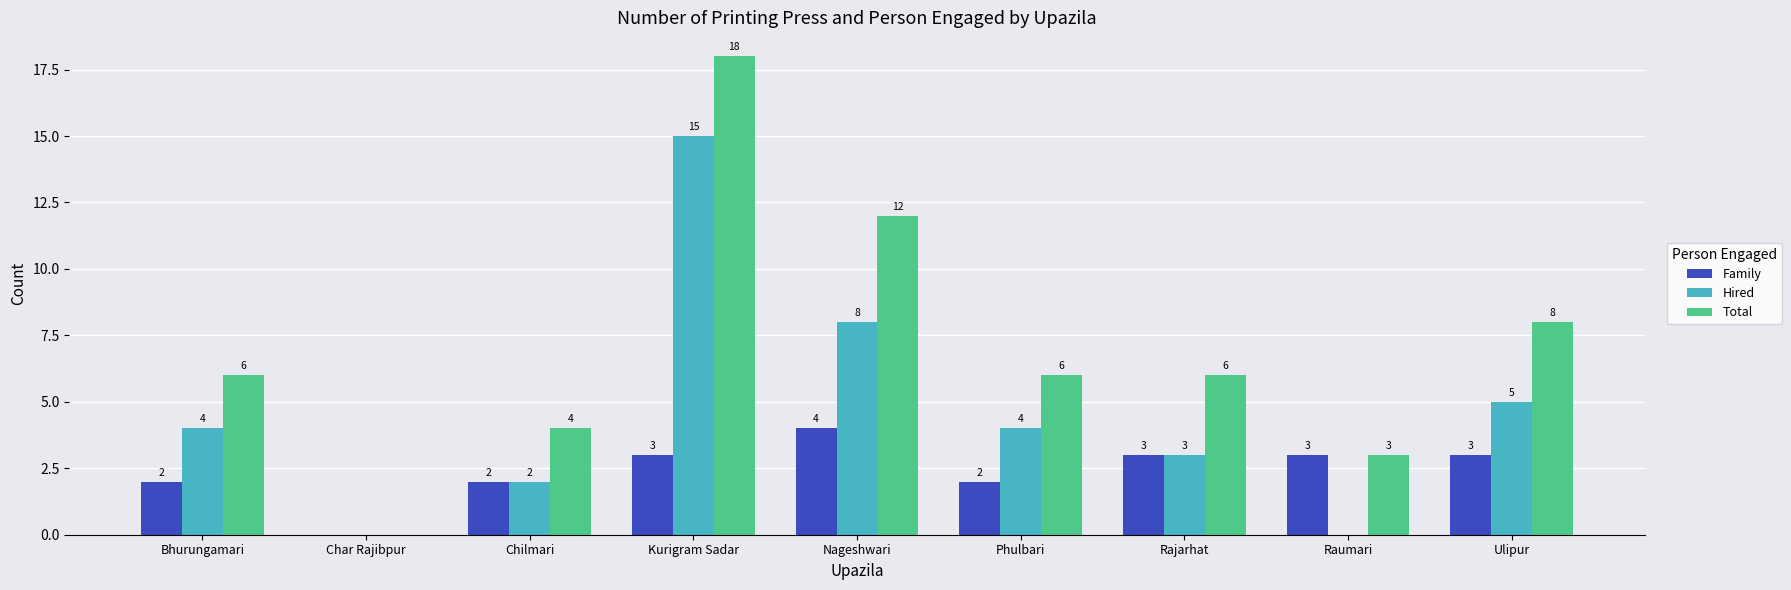

What is the maximum value shown in the chart?

18